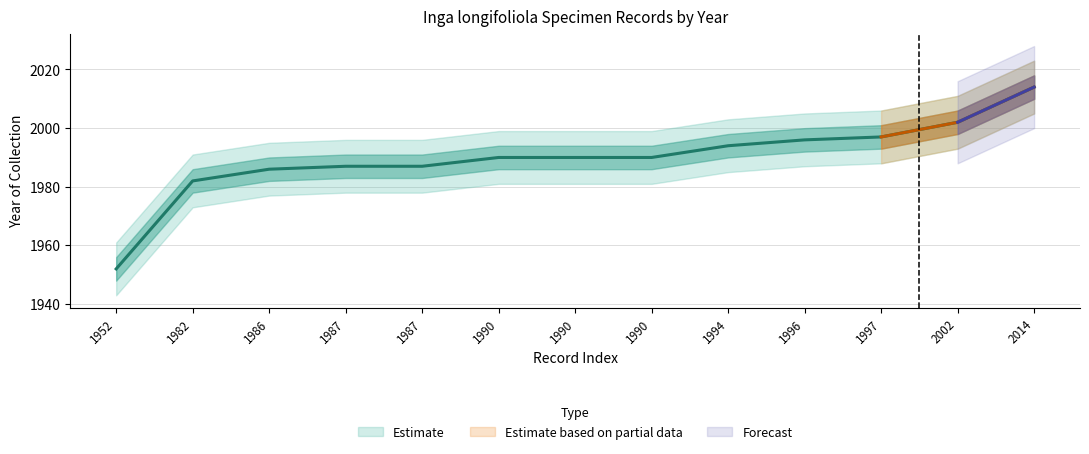

How many data points does each series have?

13